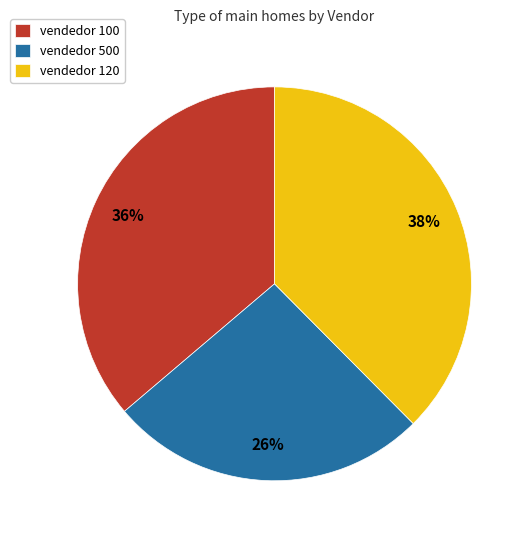

Does any single category account for the majority?

No